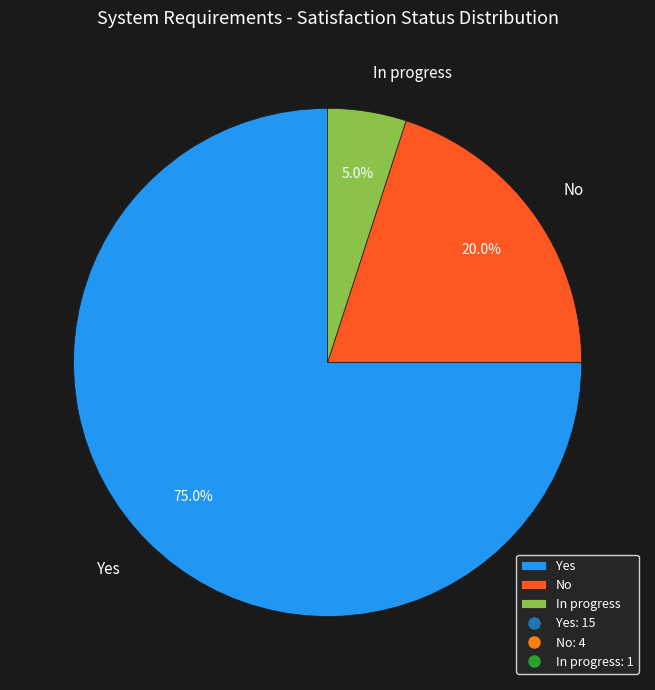

What is the ratio of the value at No to the value at In progress?

4.0